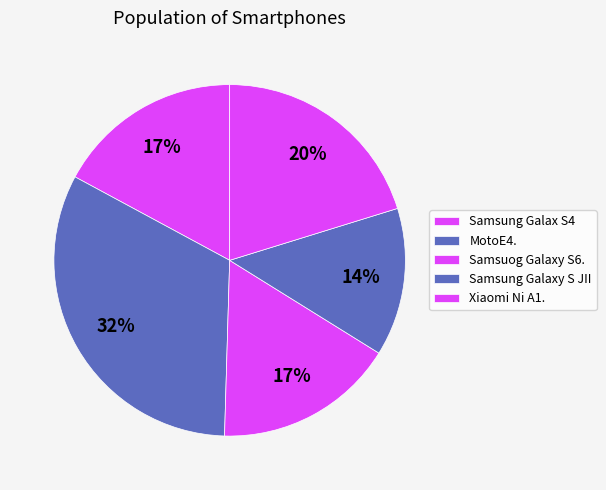

How many slices are in this pie chart?

5